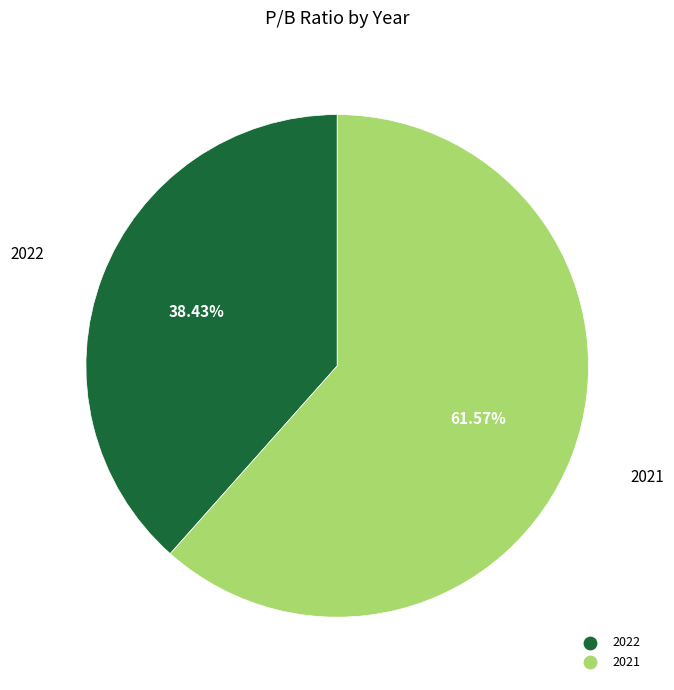

Between 2022 and 2021, which is larger?

2021